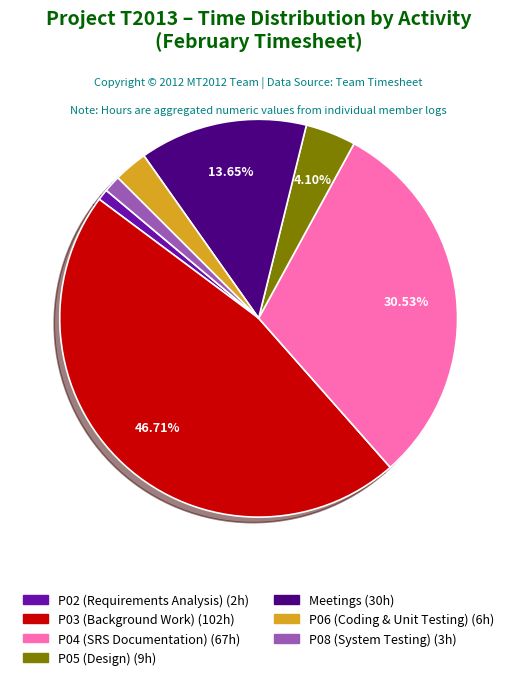

Does any single category account for the majority?

No